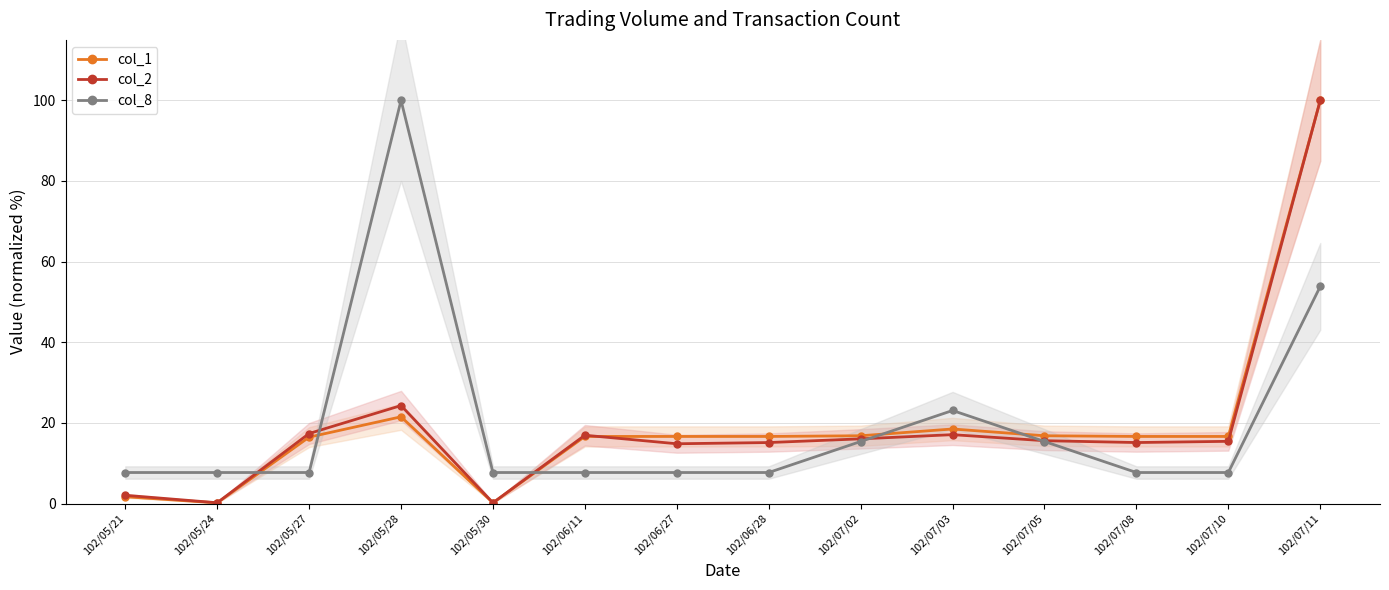

At 102/06/11, list the series in order from smallest to largest.

col_8, col_1, col_2